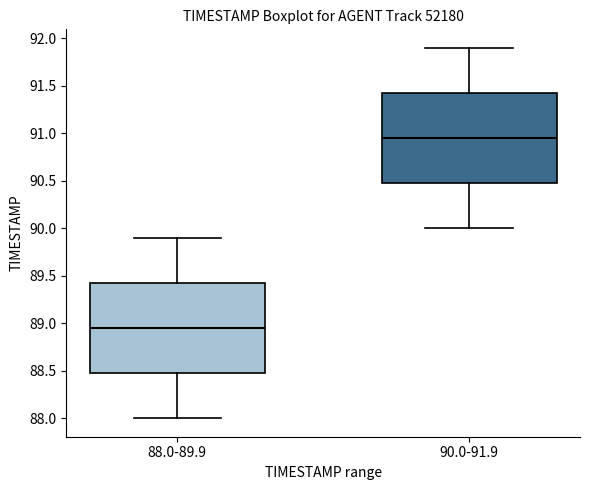

Which box has the lowest median line?

88.0-89.9